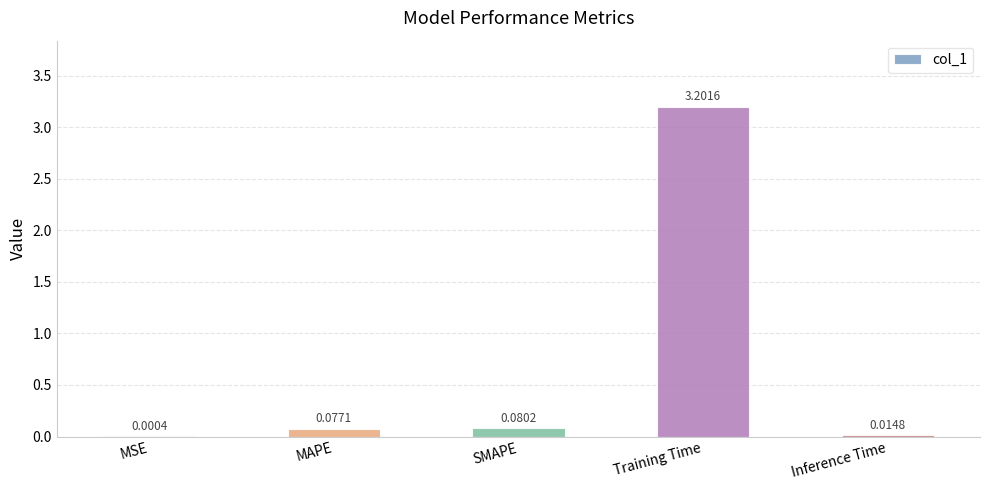

At which label is the value closest to 1?

SMAPE